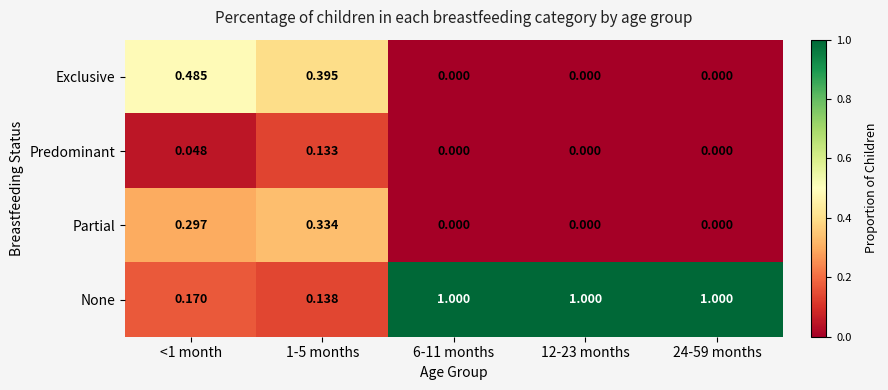

Which series changed the most between <1 month and 12-23 months?

None